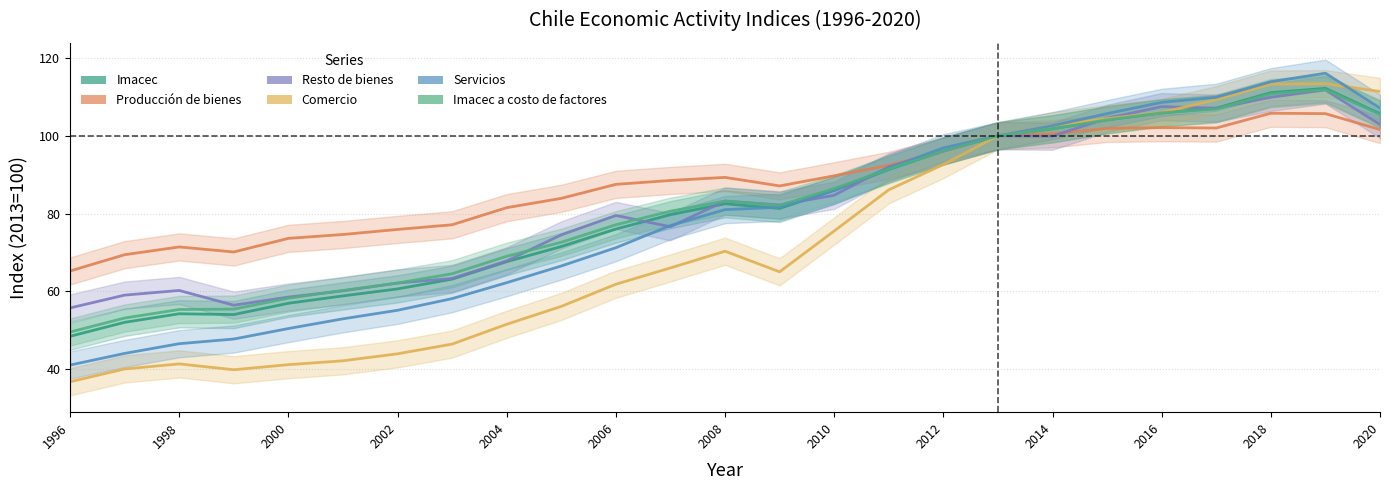

What is the difference between the maximum and minimum values in the Comercio series?

76.7